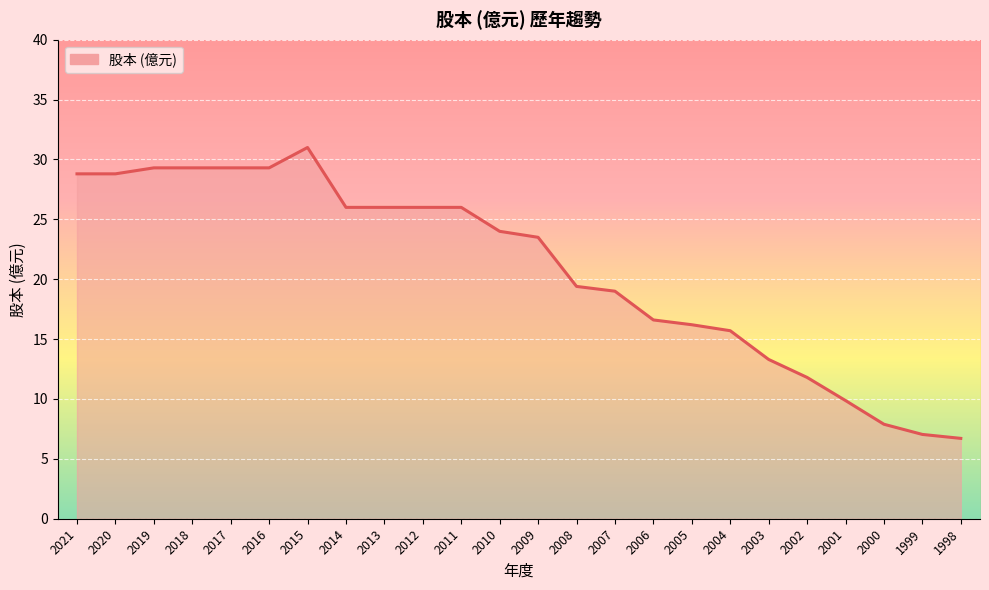

Reading right to left, extract all data points from this chart.

6.7	7.0	7.9	9.9	11.8	13.3	15.7	16.2	16.6	19.0	19.4	23.5	24.0	26.0	26.0	26.0	26.0	31.0	29.3	29.3	29.3	29.3	28.8	28.8